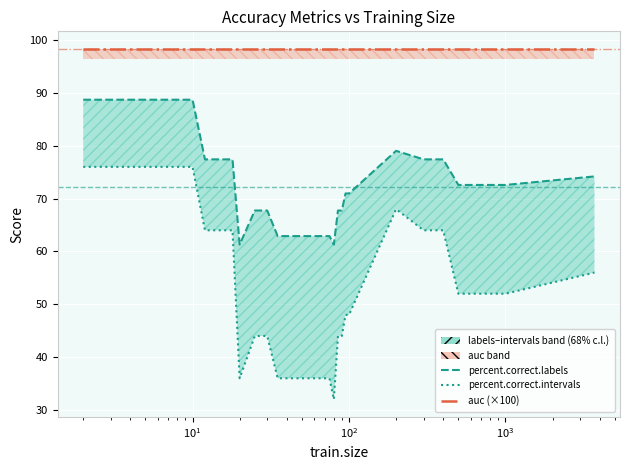

The value of percent.correct.labels at 27 is 114.6. True or false?

False